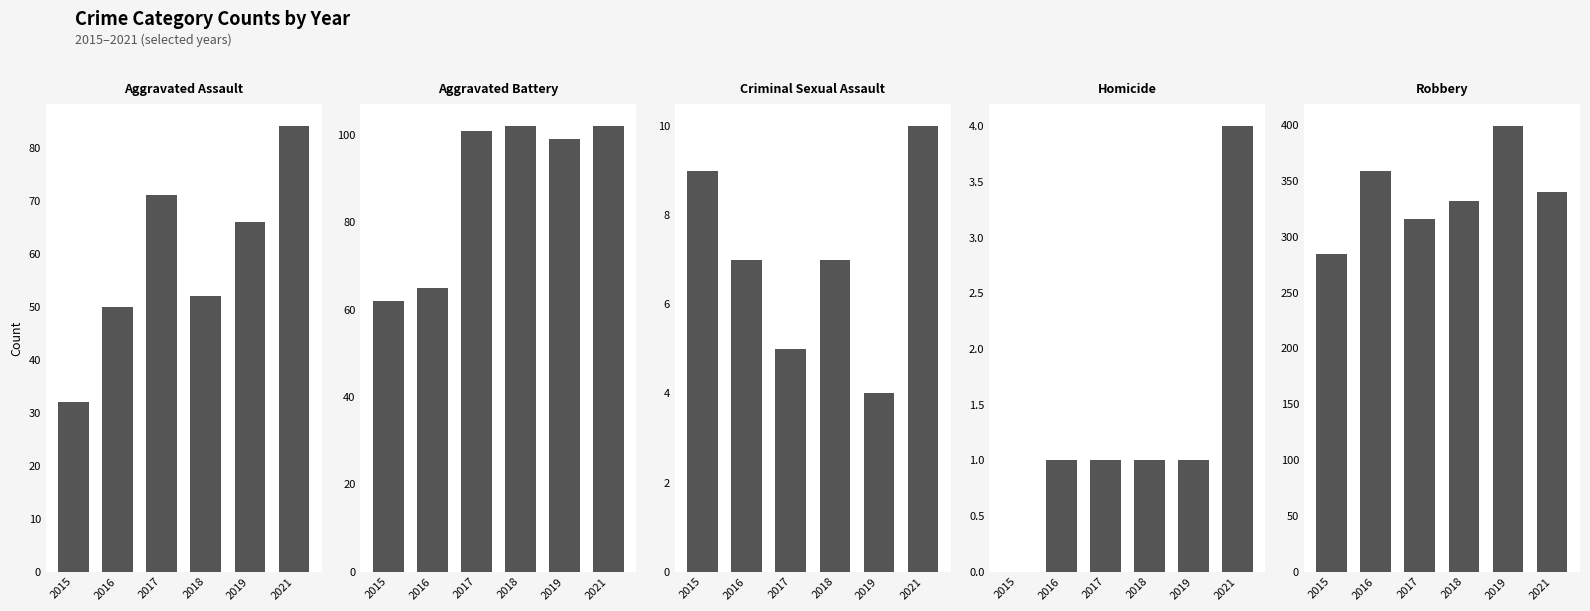

Is it true that Homicide equals 4 at 2021?

True